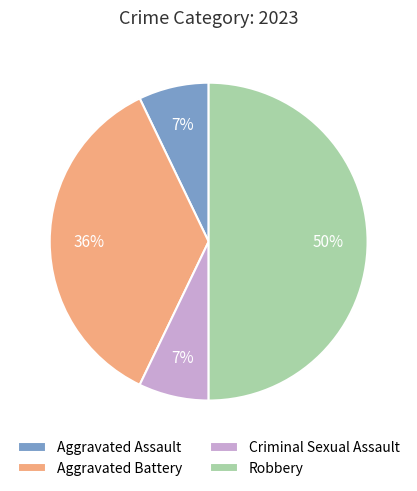

Is the sum of Criminal Sexual Assault and Aggravated Assault greater than half?

No